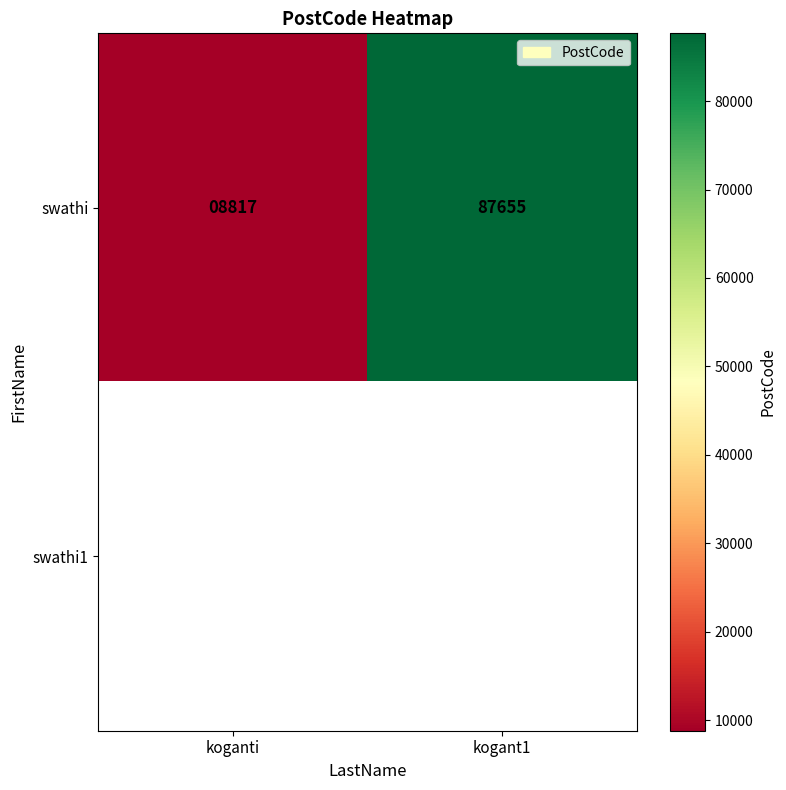

The swathi series shows 87655 at kogant1. True or false?

True